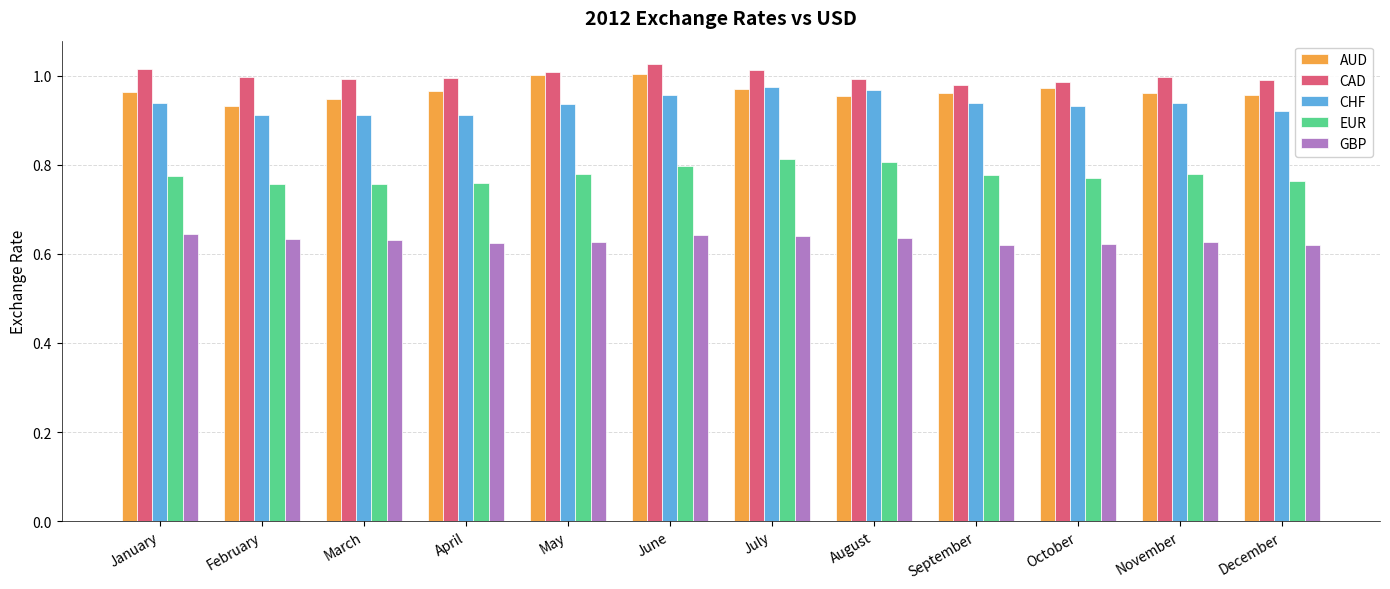

What is the sum of all GBP values?

7.6